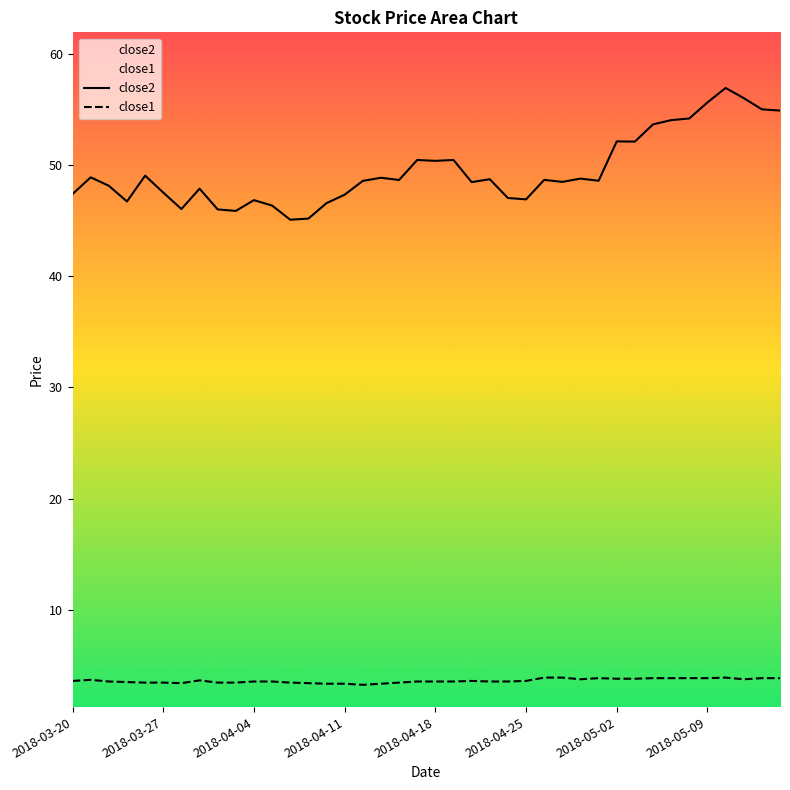

Rank the series by their maximum value, from highest to lowest.

close2, close1